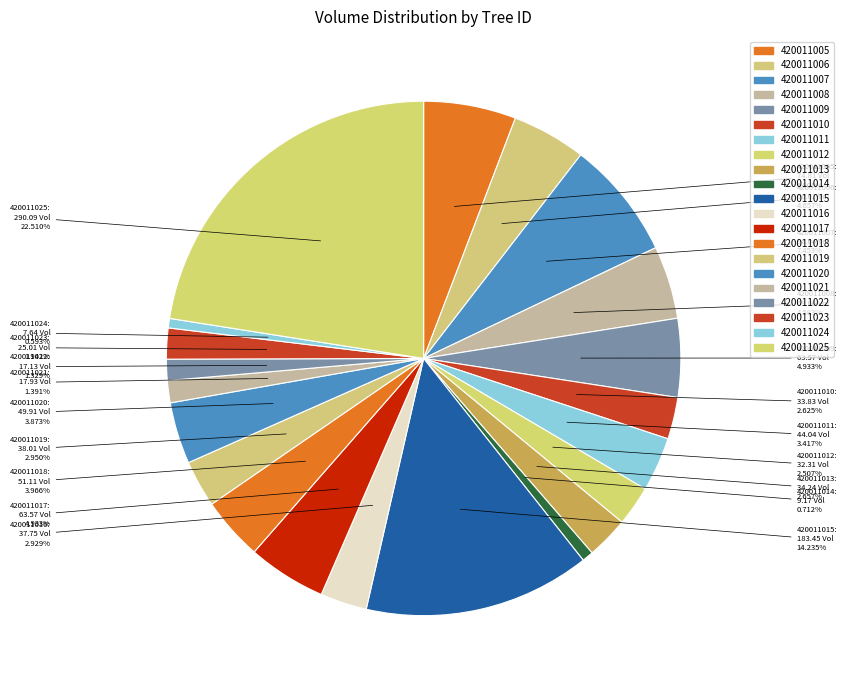

How many slices are in this pie chart?

21